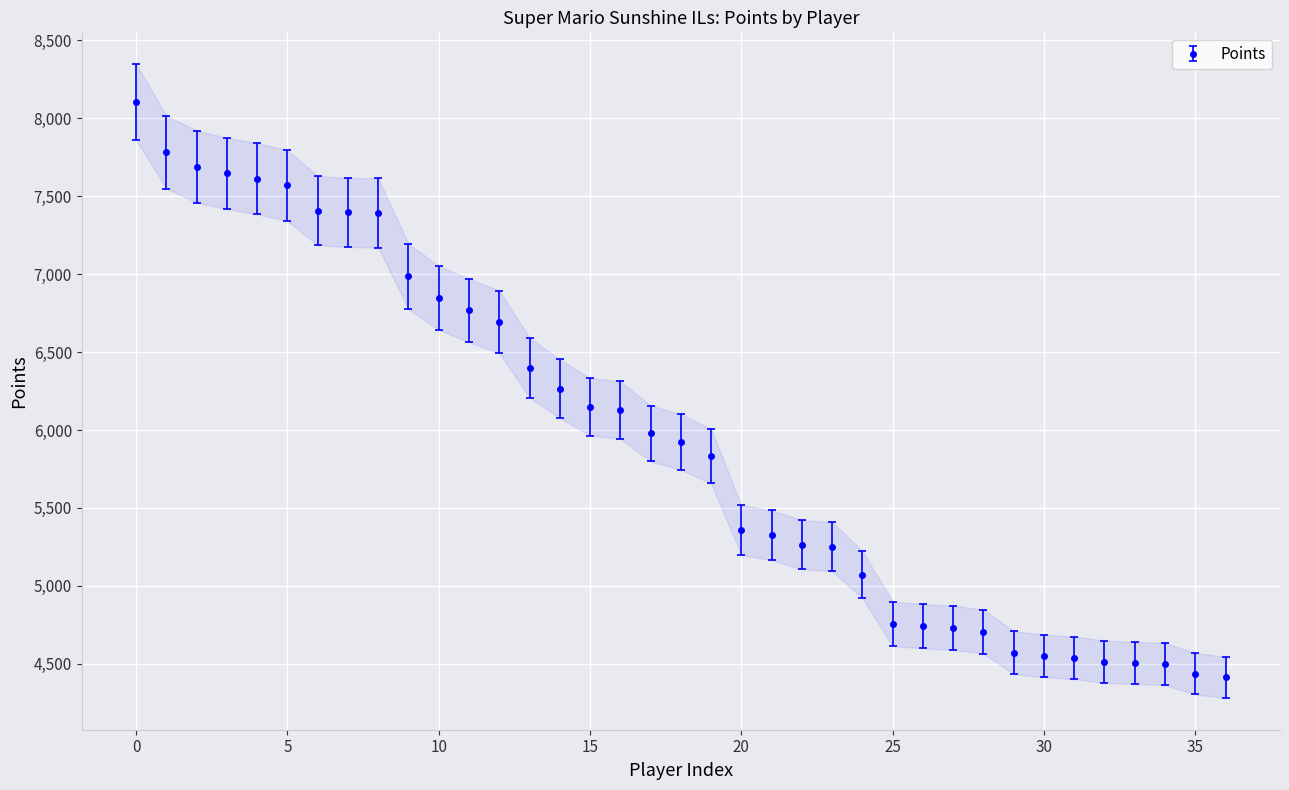

What is the label of the 25th point from the left?

Pogonateur